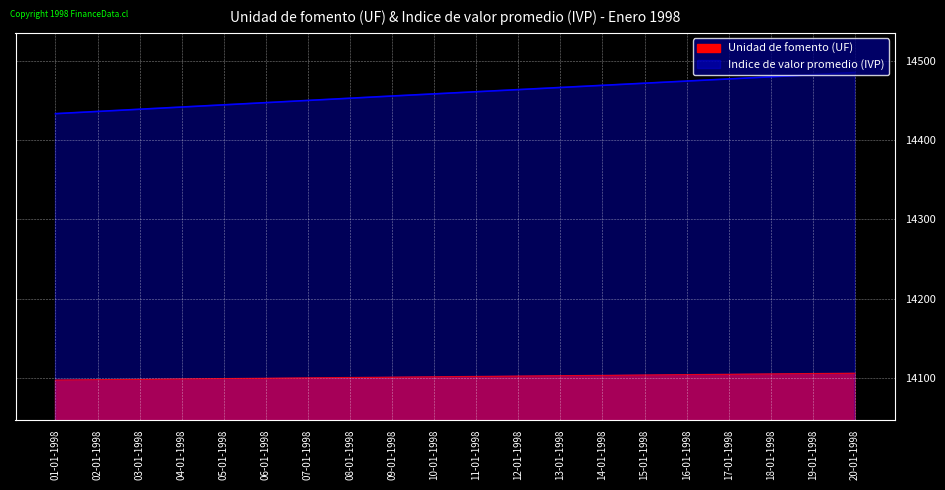

True or false: Unidad de fomento (UF) has a value of 14105.1 at 18-01-1998.

True